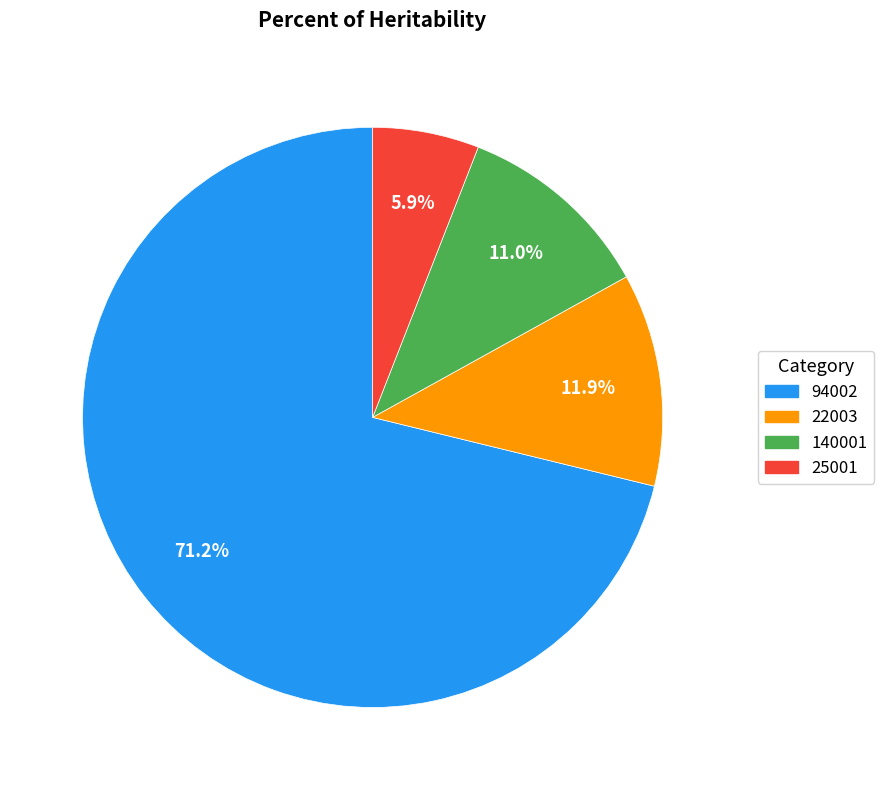

Does any single category account for the majority?

Yes